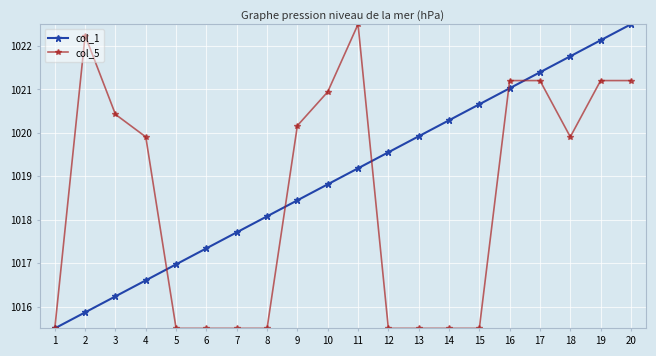

The col_5 series shows 268.0 at 18. True or false?

False